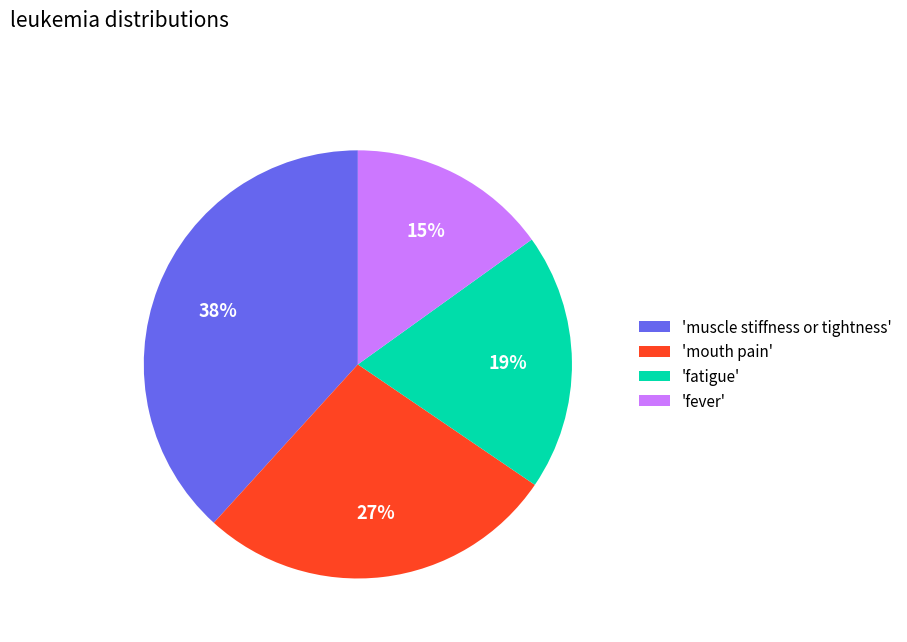

Is there any slice that represents more than half of the pie?

No